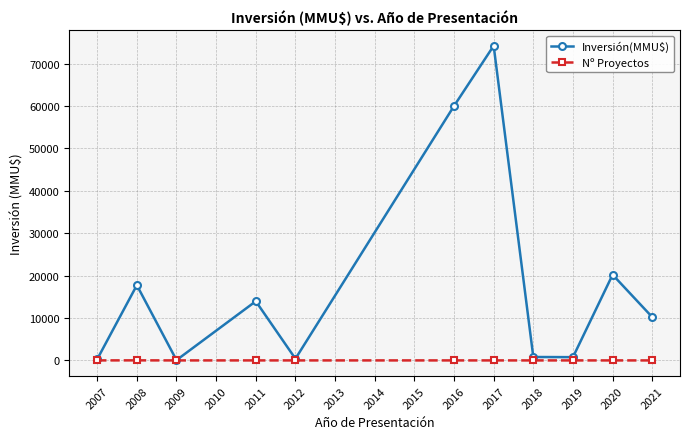

What is the total value across all series at 2012?

403